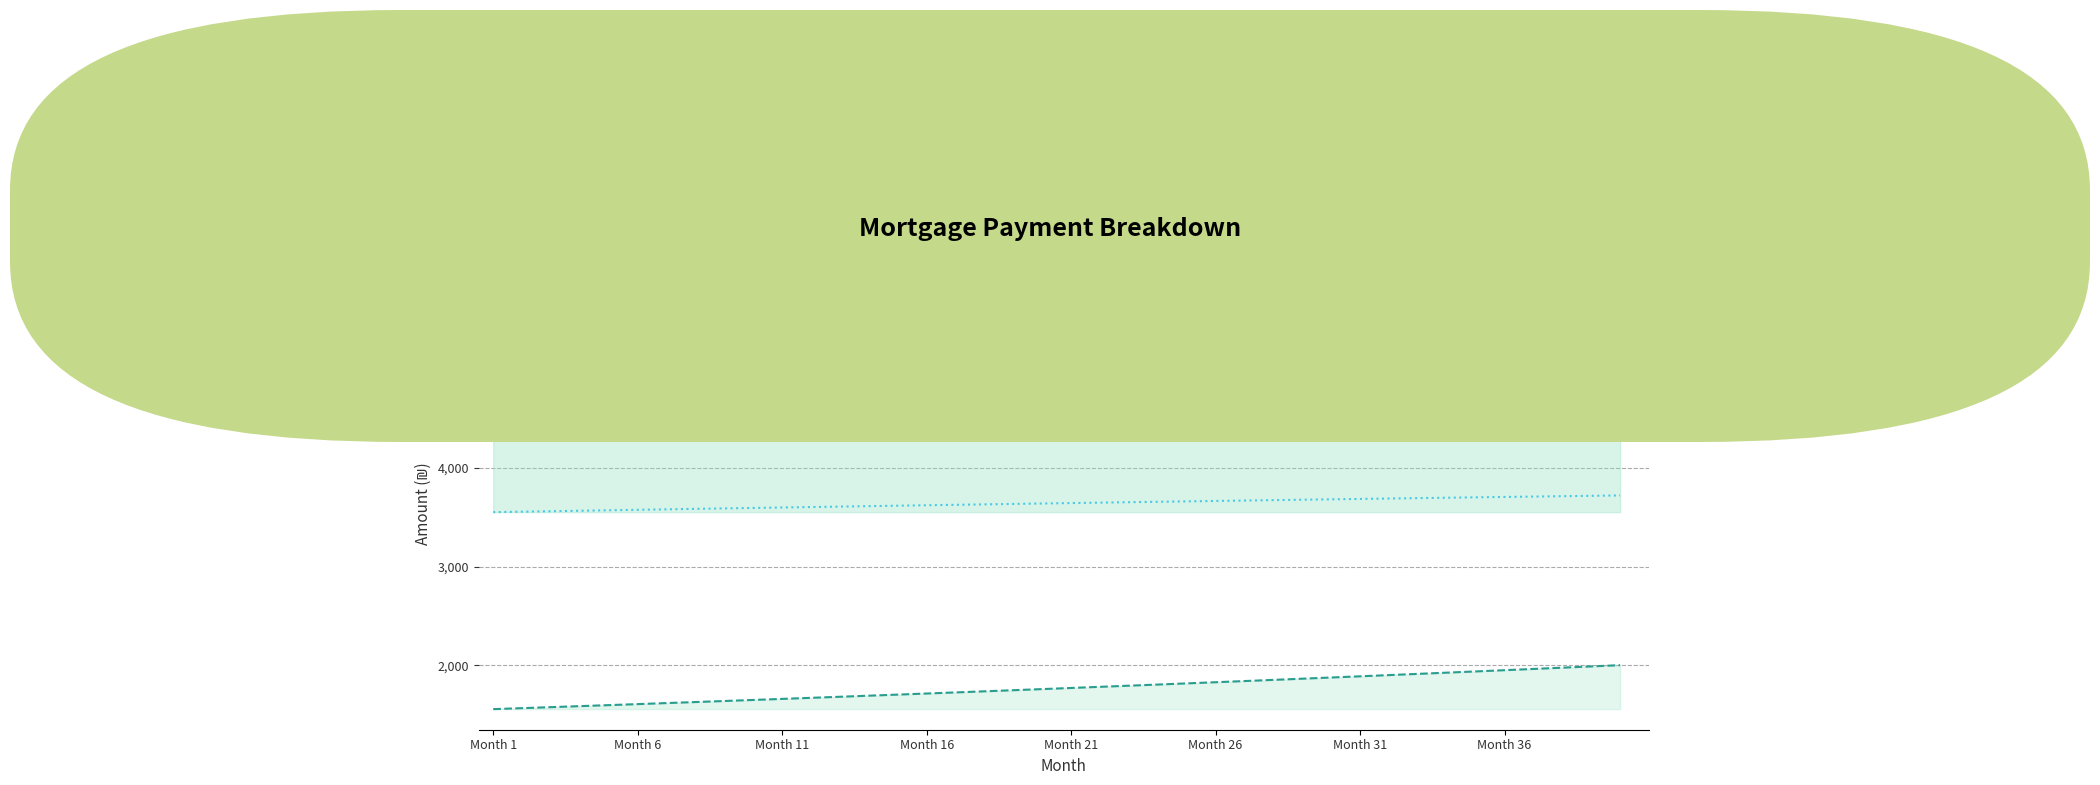

True or false: month_payment has a value of 9740.8 at Month 21.

False